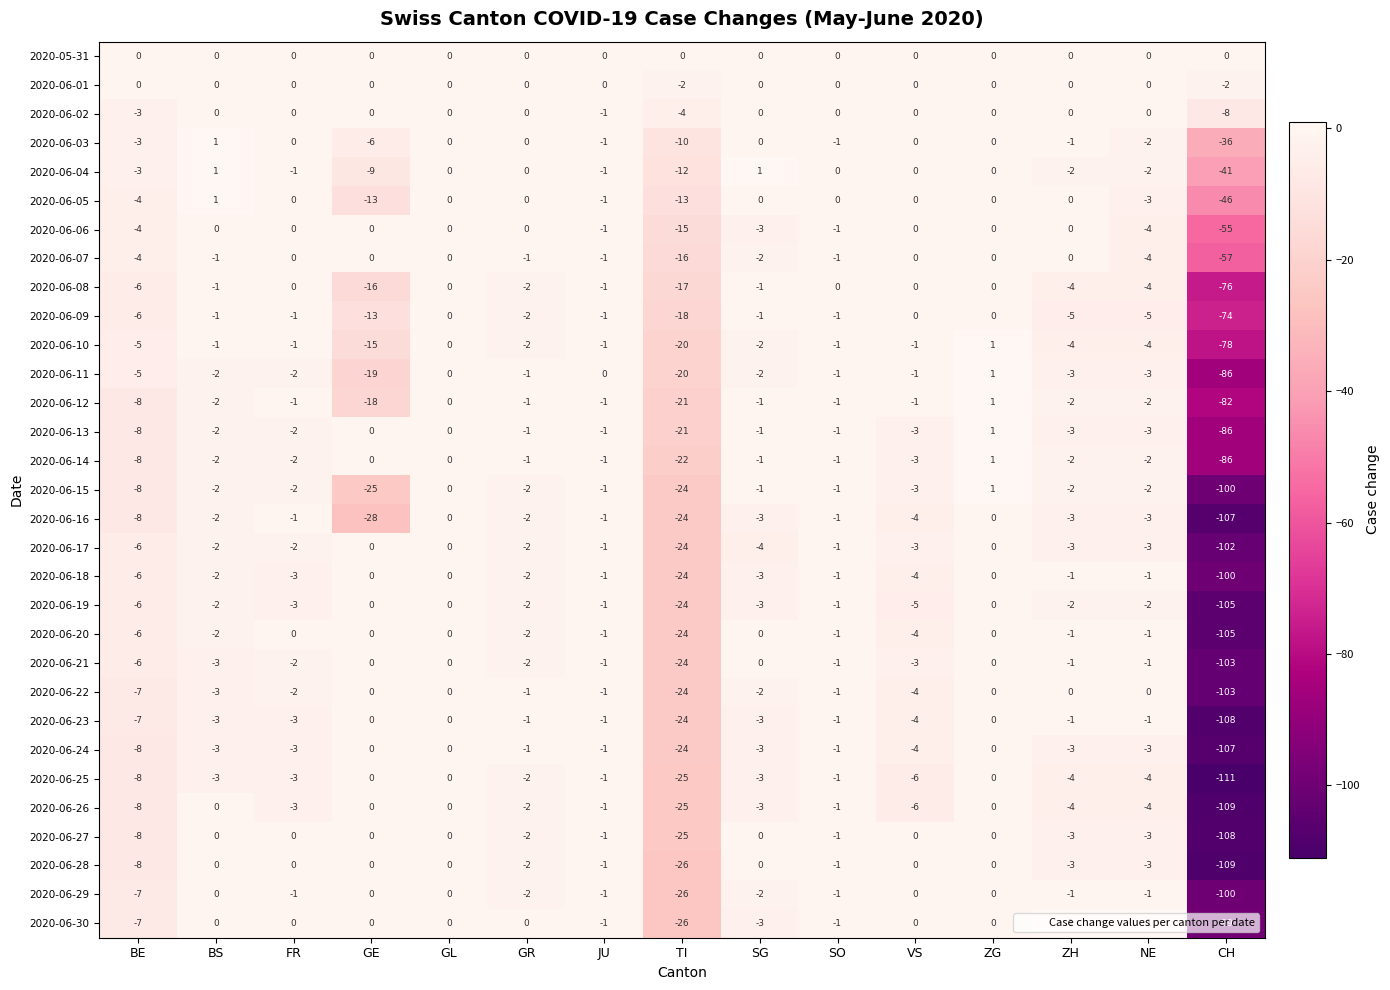

The 2020-06-18 series shows -24 at TI. True or false?

True